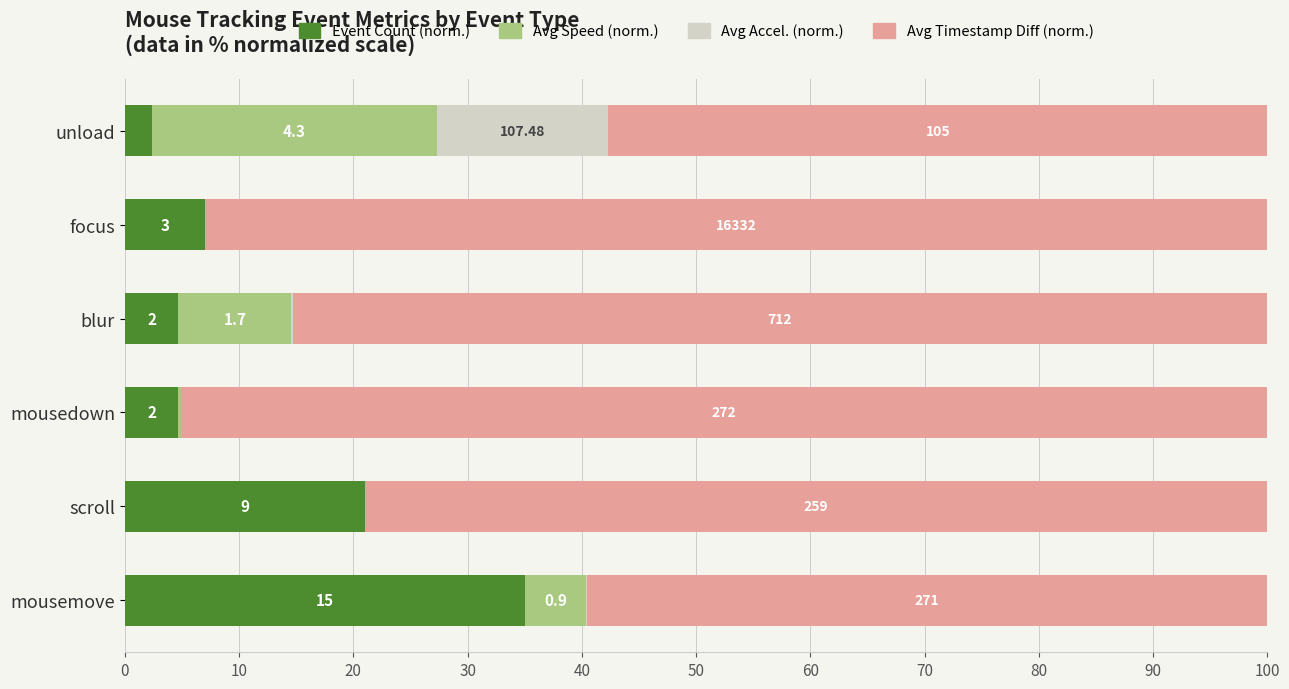

What are all the series names shown in the legend?

Event Count (norm.), Avg Speed (norm.), Avg Accel. (norm.), Avg Timestamp Diff (norm.)